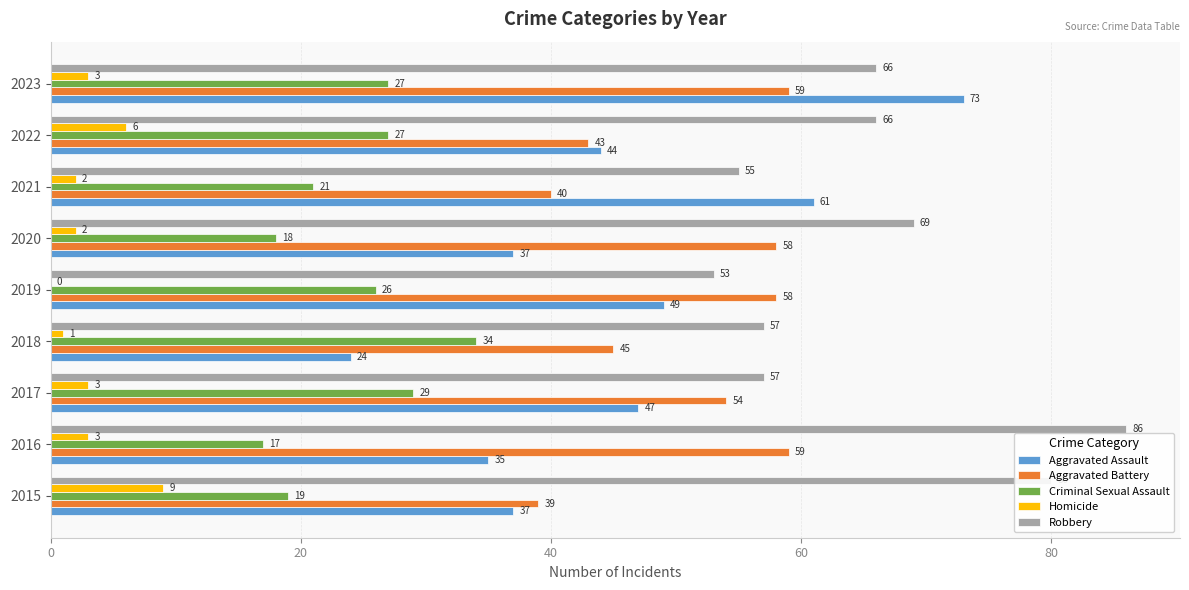

The value of Aggravated Assault at 2018 is 39. True or false?

False